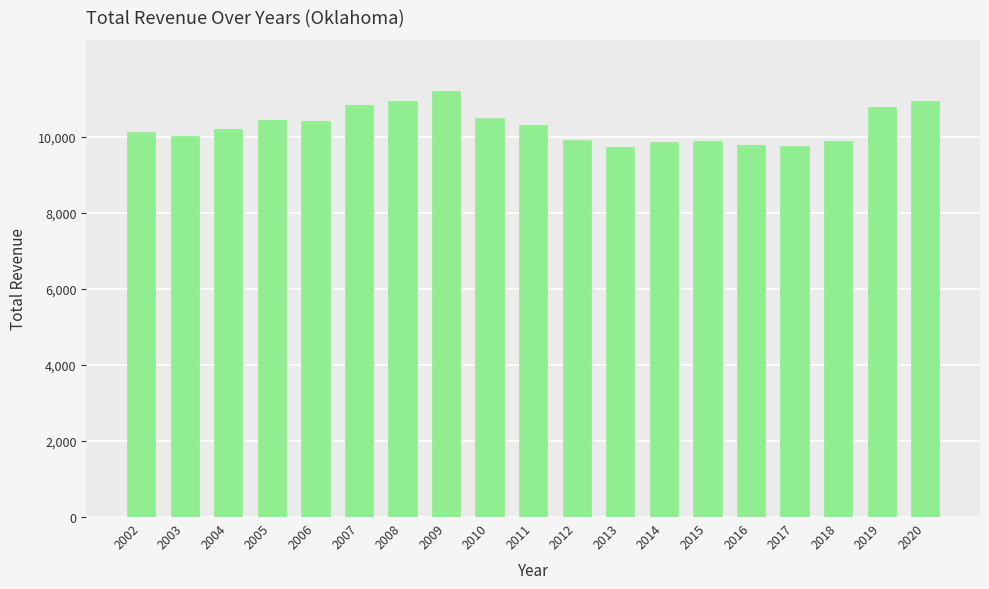

True or false: the data shows 10140.3 at 2002.

True